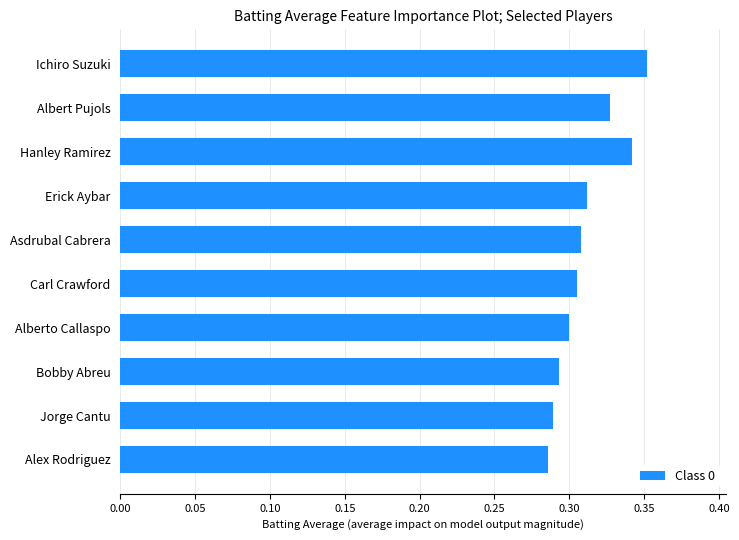

How many bars are there in total?

10